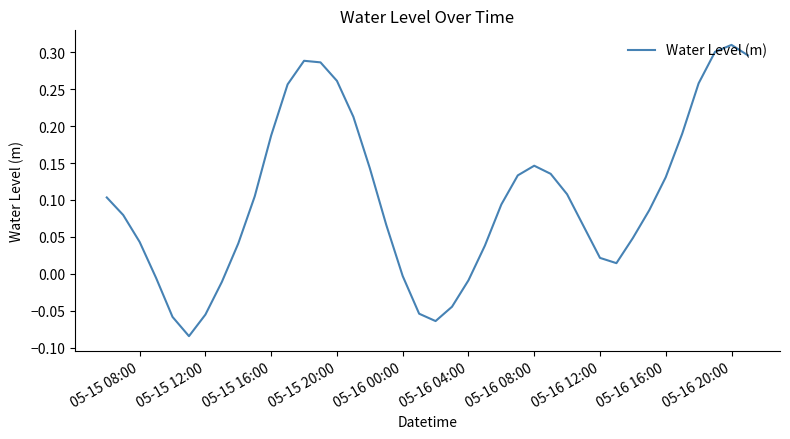

What is the difference between the maximum and minimum values?

0.4